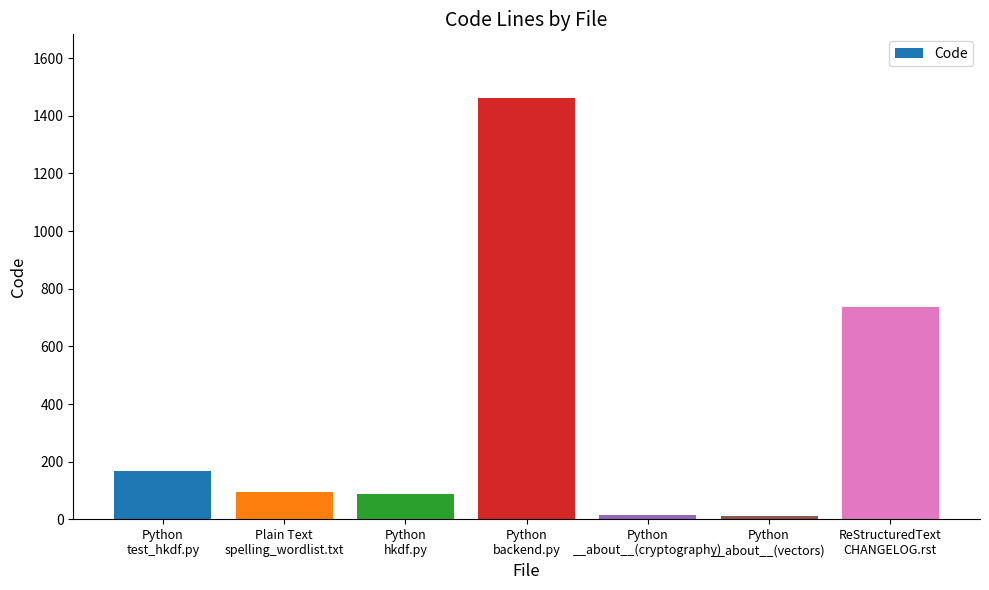

What is the sum of all values?

2578